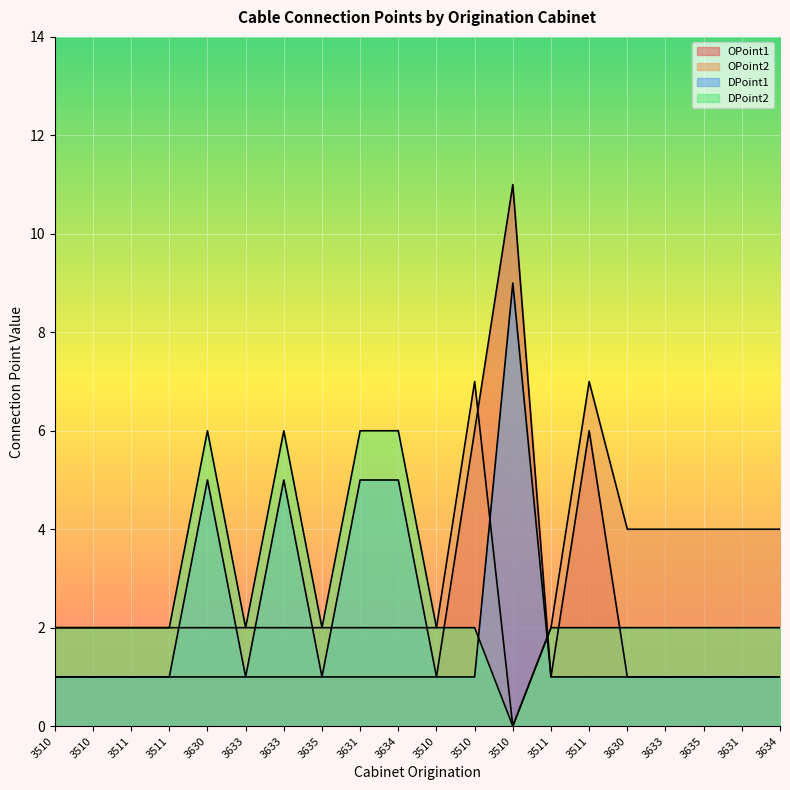

Does the chart display data point markers on the line(s)?

No